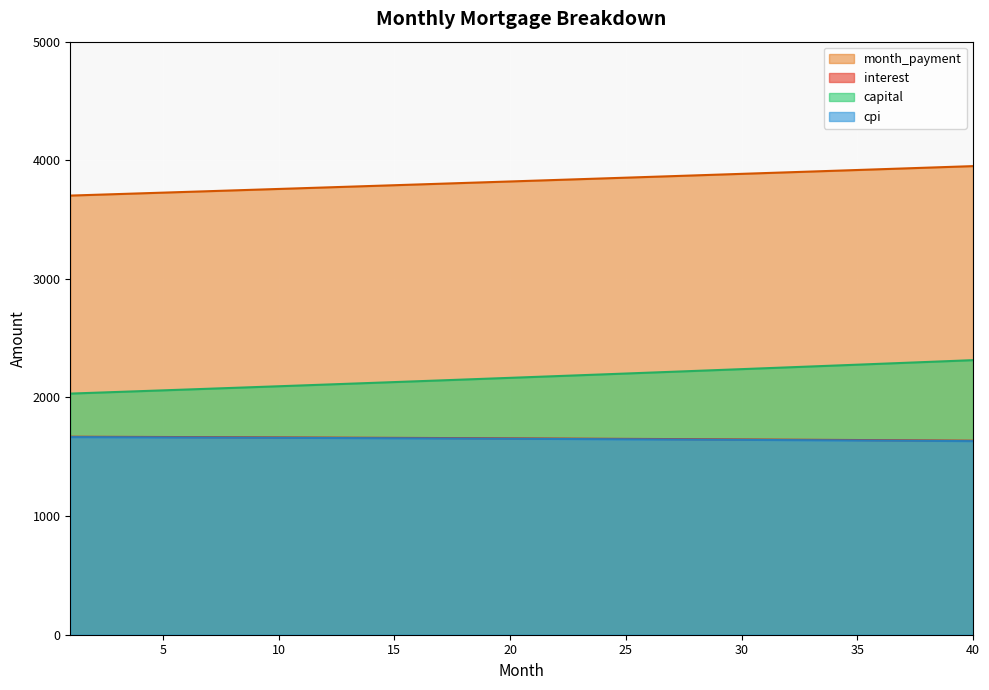

Reading left to right, list all the values displayed in this chart.

interest: 1669.4	1668.8	1668.2	1667.6	1666.9	1666.3	1665.6	1664.9	1664.2	1663.5	1662.8	1662.0	1661.3	1660.5	1659.7	1659.0	1658.1	1657.3	1656.5	1655.7	1654.8	1653.9	1653.1	1652.2	1651.2	1650.3	1649.4	1648.4	1647.5	1646.5	1645.5	1644.5	1643.5	1642.4	1641.4	1640.3	1639.2	1638.1	1637.0	1635.9
month_payment: 3702.4	3708.5	3714.7	3720.9	3727.1	3733.3	3739.5	3745.8	3752.0	3758.3	3764.5	3770.8	3777.1	3783.4	3789.7	3796.0	3802.3	3808.7	3815.0	3821.4	3827.7	3834.1	3840.5	3846.9	3853.3	3859.7	3866.2	3872.6	3879.1	3885.5	3892.0	3898.5	3905.0	3911.5	3918.0	3924.6	3931.1	3937.7	3944.2	3950.8
capital: 2032.9	2039.7	2046.5	2053.3	2060.2	2067.0	2073.9	2080.9	2087.8	2094.8	2101.8	2108.8	2115.8	2122.9	2129.9	2137.1	2144.2	2151.3	2158.5	2165.7	2172.9	2180.2	2187.5	2194.8	2202.1	2209.4	2216.8	2224.2	2231.6	2239.1	2246.5	2254.0	2261.5	2269.1	2276.7	2284.3	2291.9	2299.5	2307.2	2314.9
cpi: 1666.1	1665.4	1664.8	1664.2	1663.5	1662.8	1662.1	1661.4	1660.7	1660.0	1659.3	1658.5	1657.8	1657.0	1656.2	1655.4	1654.6	1653.7	1652.9	1652.1	1651.2	1650.3	1649.4	1648.5	1647.6	1646.6	1645.7	1644.7	1643.7	1642.8	1641.7	1640.7	1639.7	1638.6	1637.6	1636.5	1635.4	1634.3	1633.2	1632.0